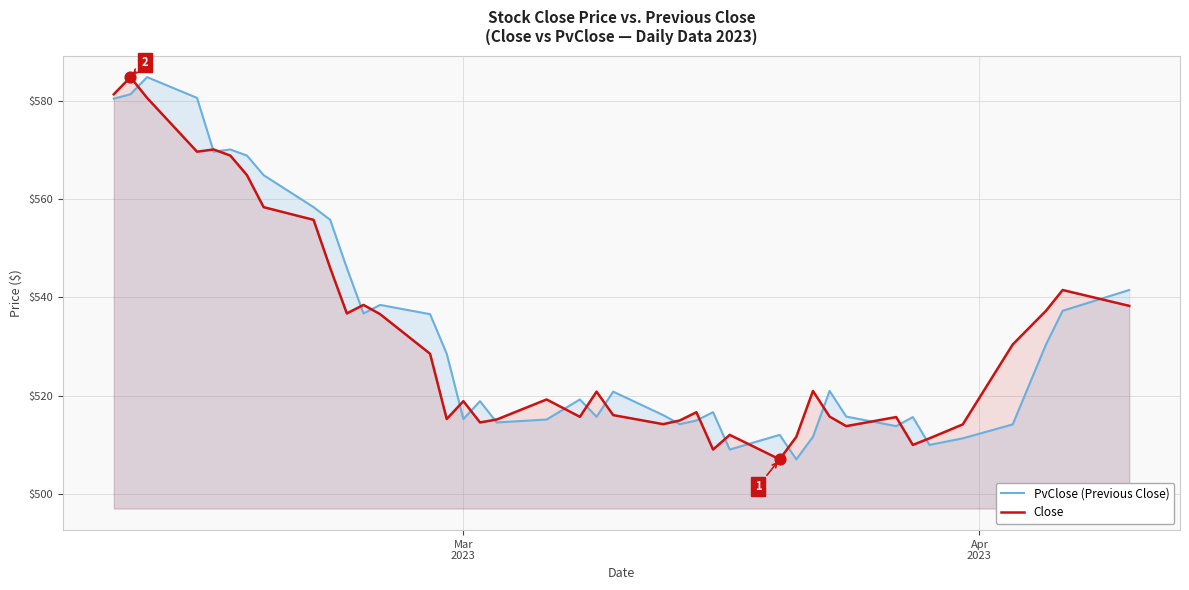

Which series has the widest spread of Y values?

PvClose (Previous Close)